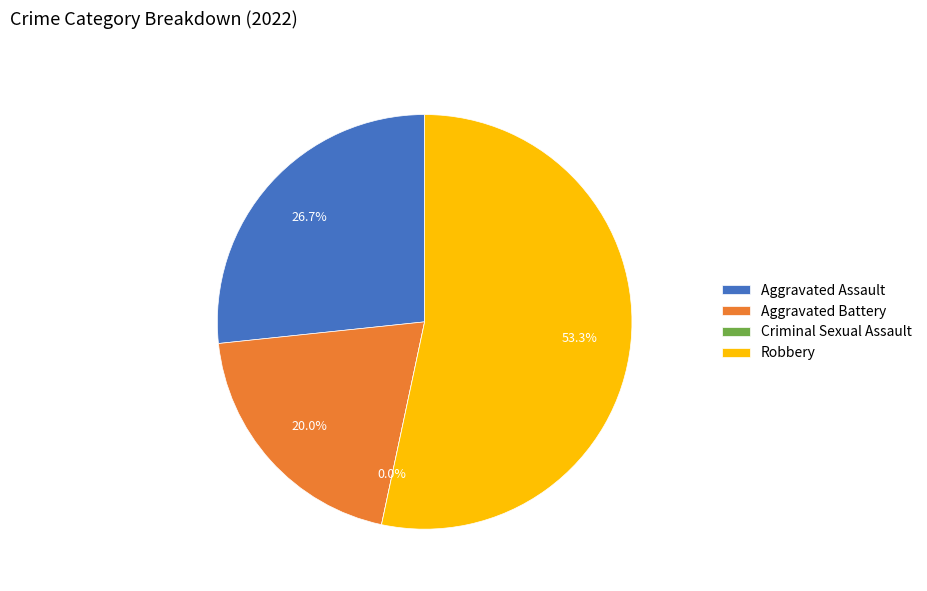

What is the total percentage of Criminal Sexual Assault and Aggravated Assault?

26.7%